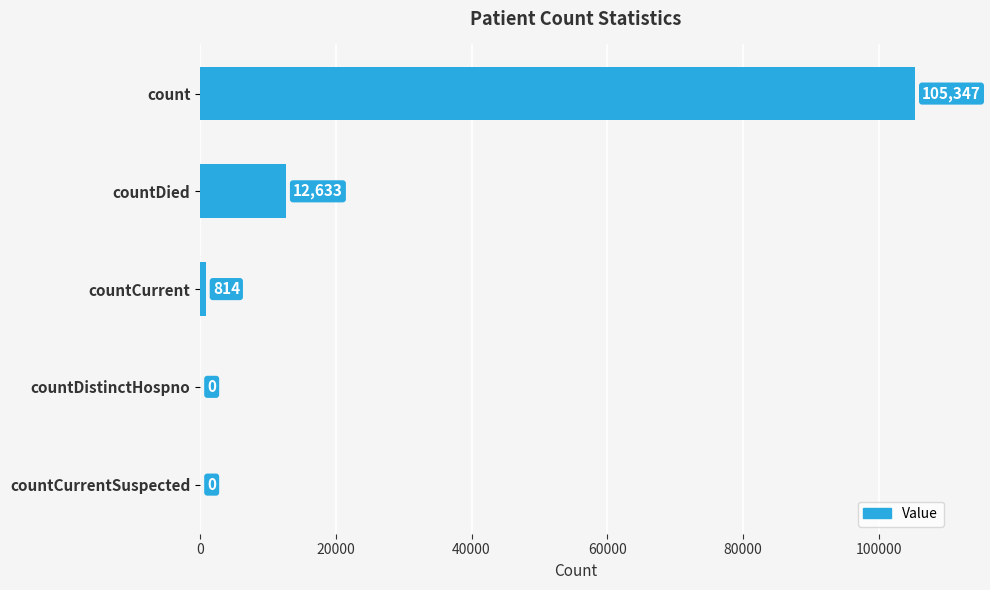

What is the sum of all values?

118794